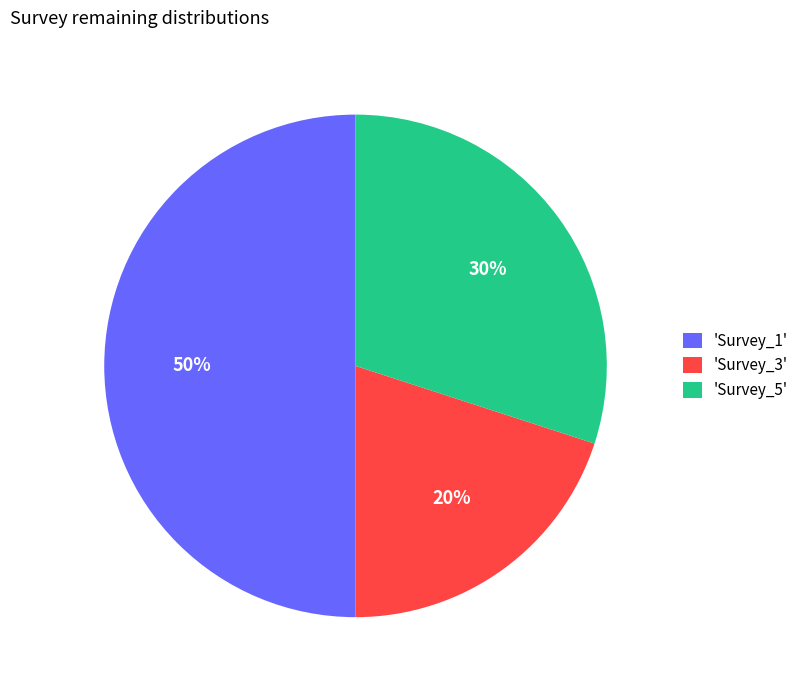

Do 'Survey_3' and 'Survey_1' together represent more than half of the pie?

Yes